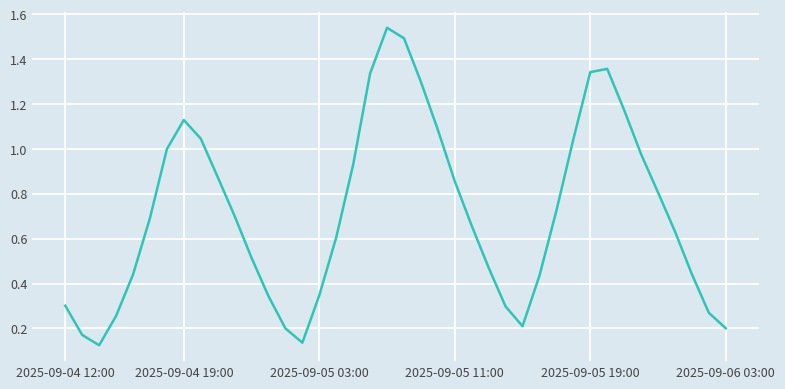

How many points are lower than both their immediate neighbors (excluding endpoints)?

3